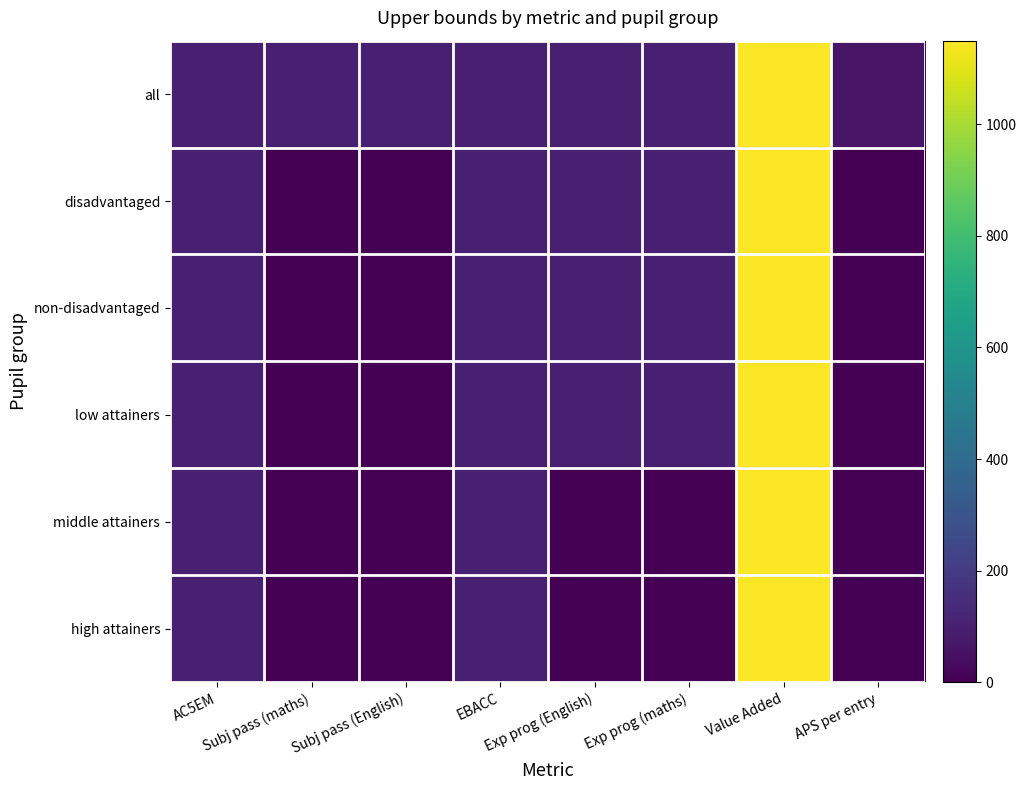

What is the total value across all series at EBACC?

600